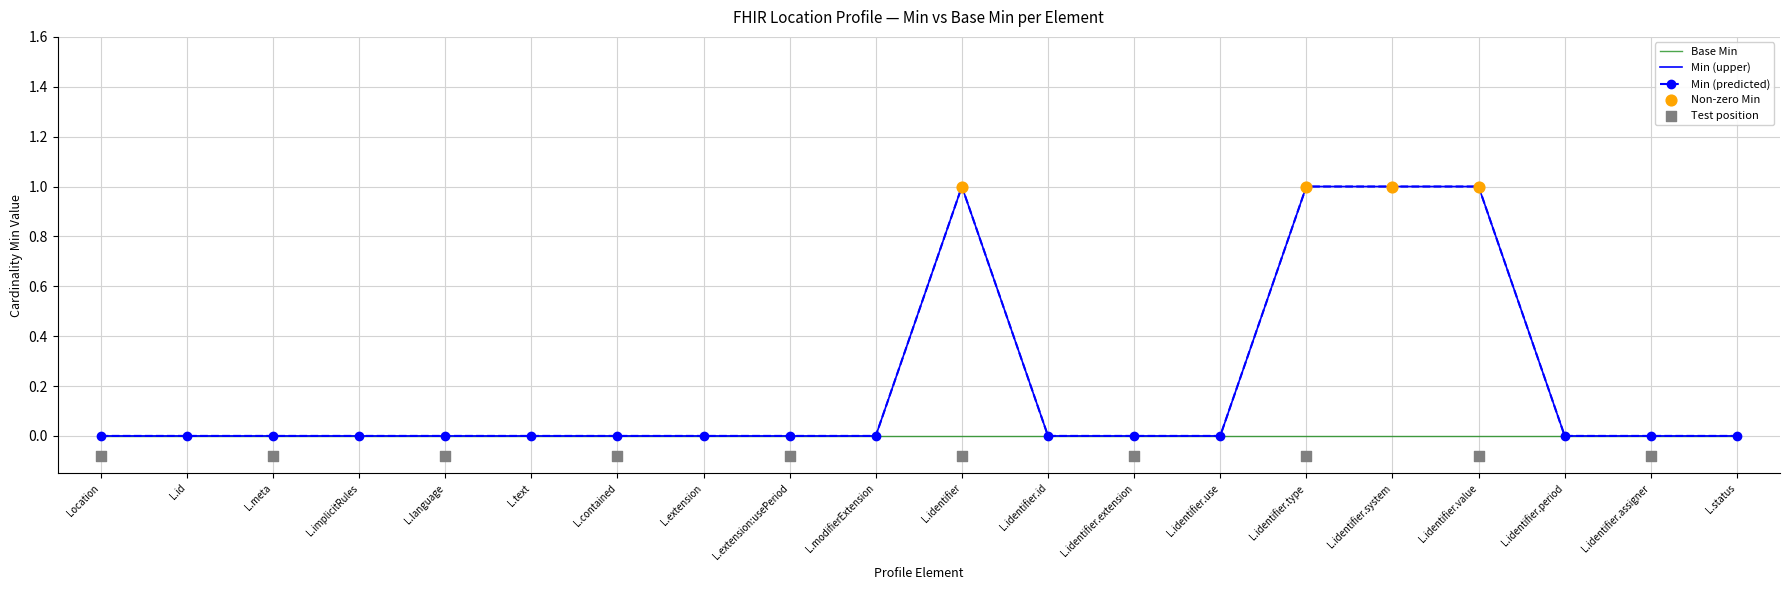

Between L.text and L.identifier, which is larger?

L.identifier